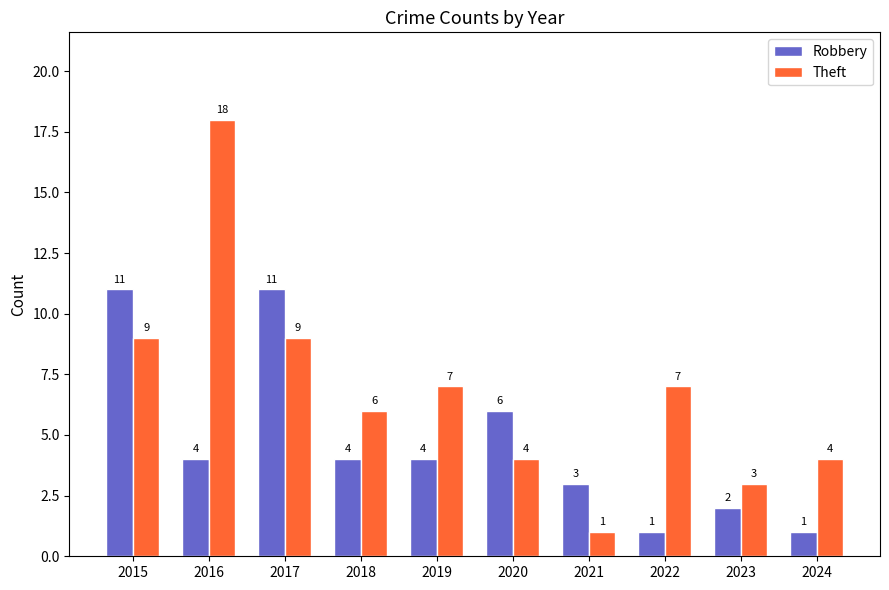

What is the value of the Robbery bar at the 3rd from the left?

11